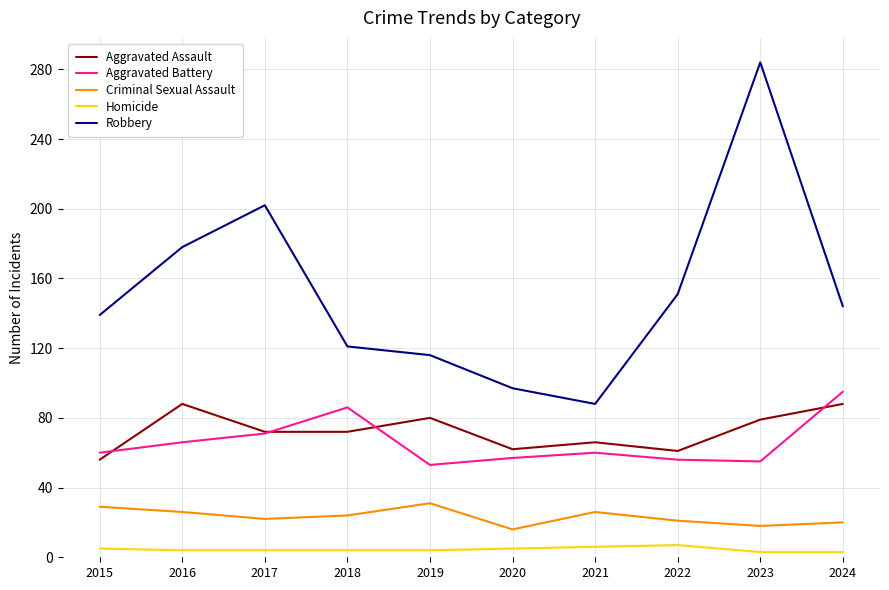

Which series has the largest range (max minus min)?

Robbery